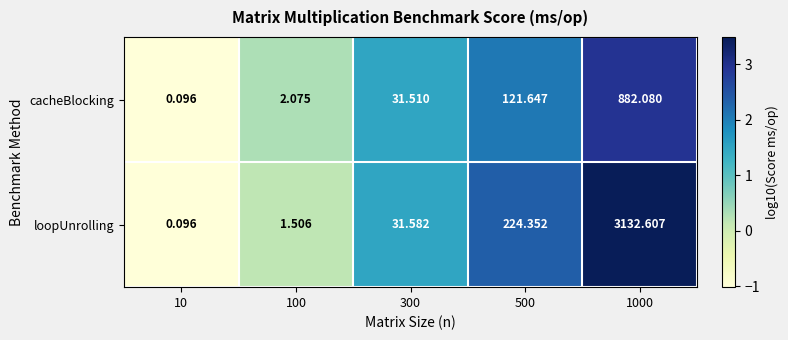

Is the value of loopUnrolling at 1000 greater than the value of cacheBlocking at 500?

Yes